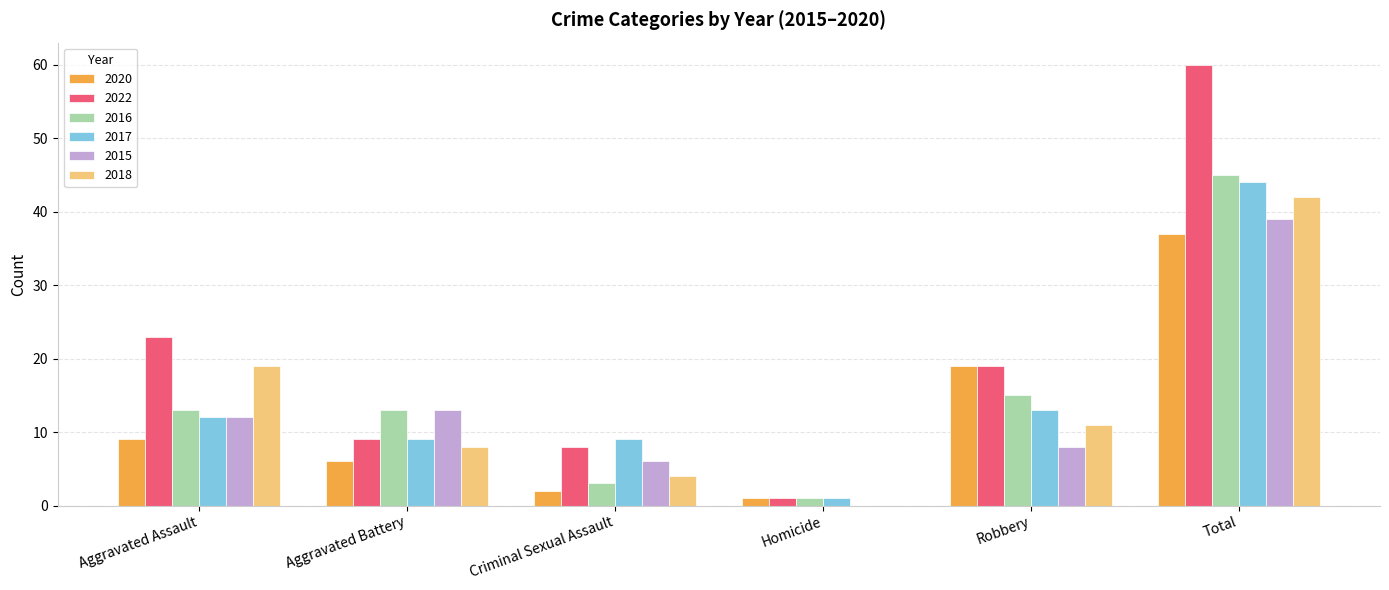

Count the number of data series in this chart.

6